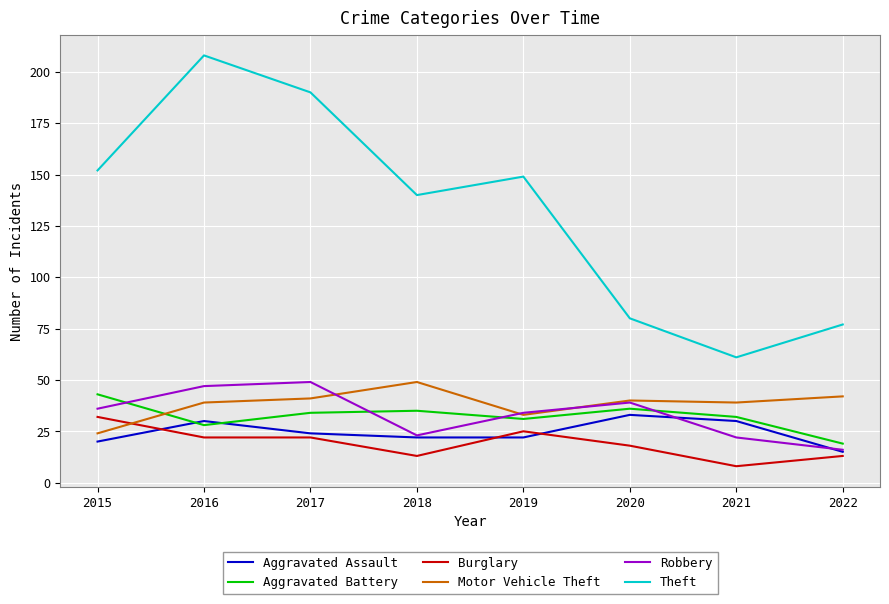

Is this an area chart (filled region under the line)?

No